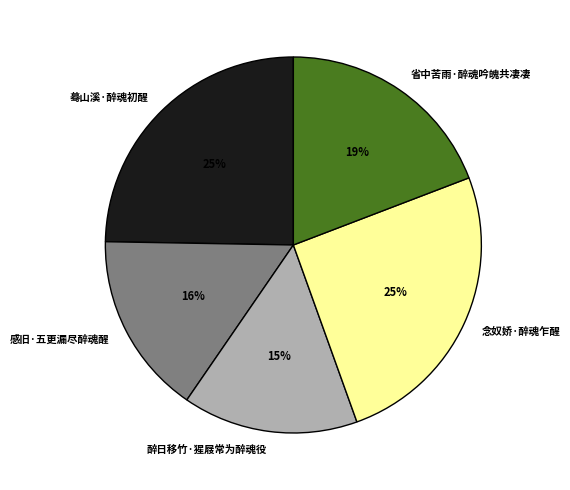

Approximately how many times larger is the value at 醉日移竹·猩屐常为醉魂役 compared to 念奴娇·醉魂乍醒?

0.6